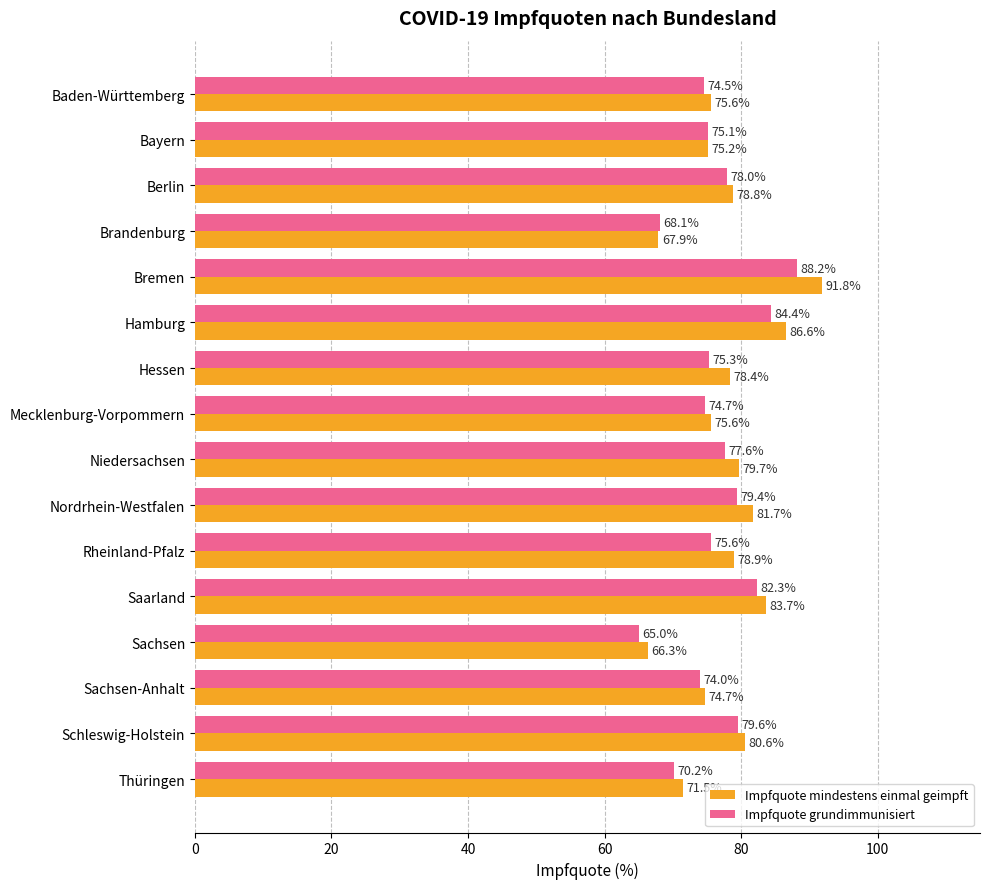

True or false: Impfquote mindestens einmal geimpft has a value of 81.7 at Nordrhein-Westfalen.

True